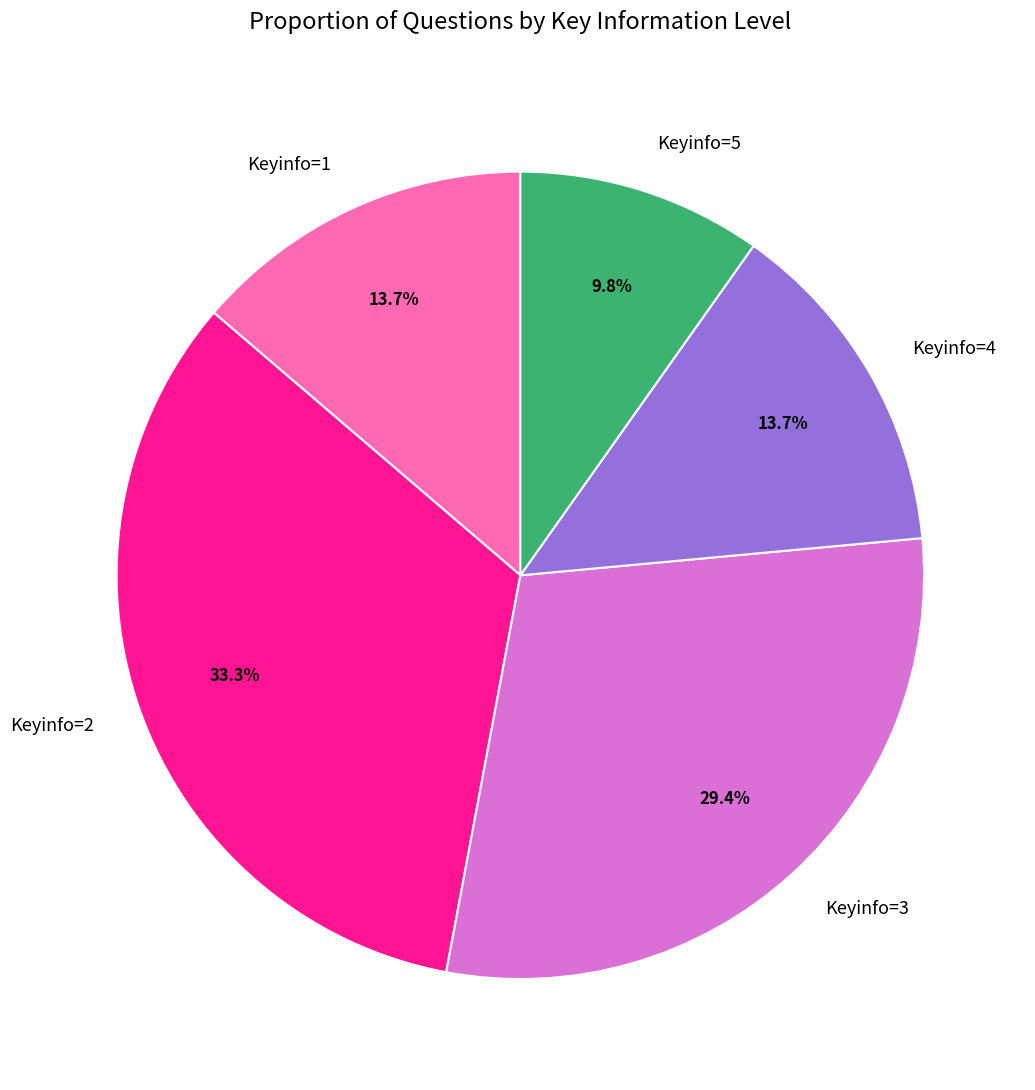

Which has a higher value, Keyinfo=1 or Keyinfo=5?

Keyinfo=1